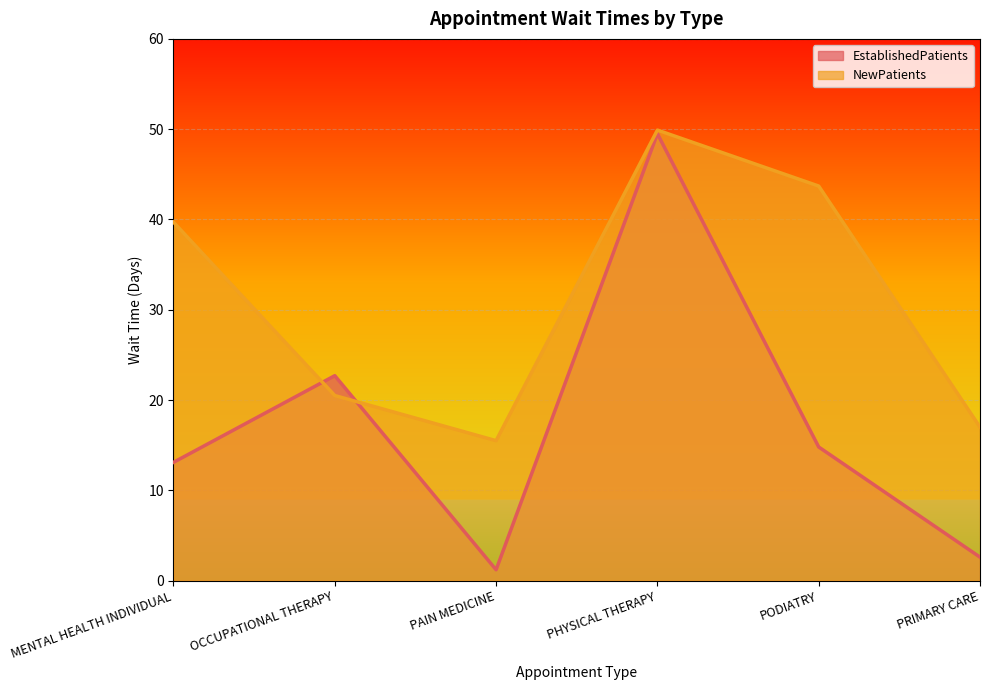

Rank the series by their maximum value, from lowest to highest.

EstablishedPatients, NewPatients